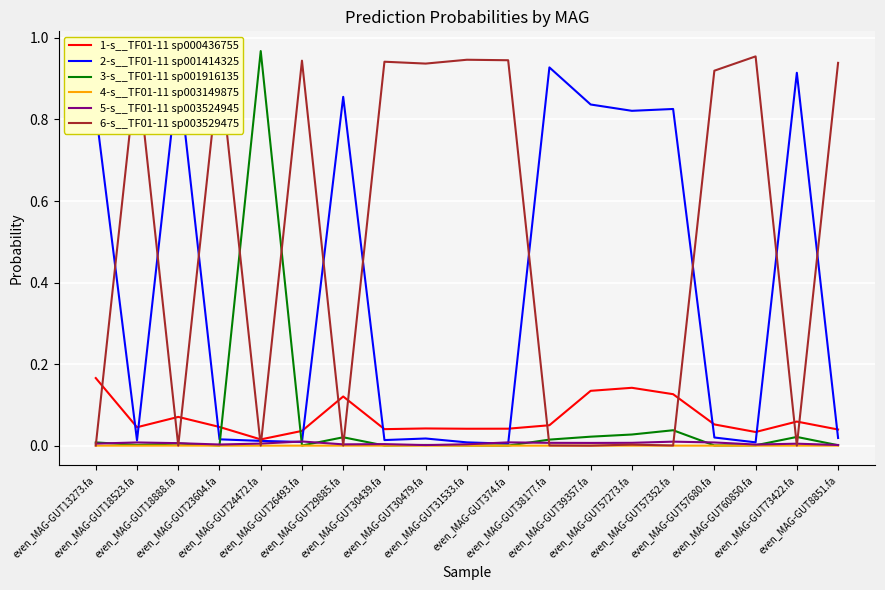

True or false: 2-s__TF01-11 sp001414325 and 4-s__TF01-11 sp003149875 cross at least once.

False